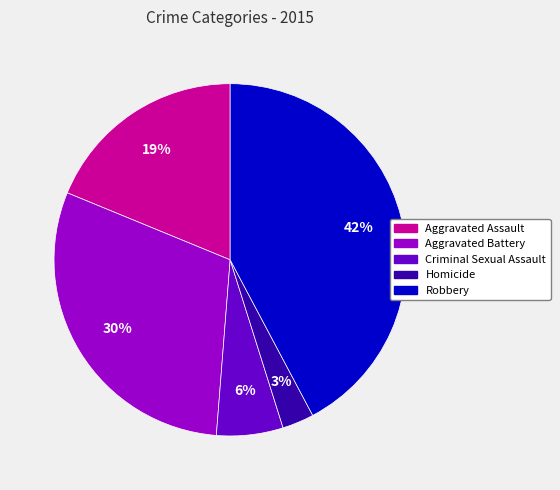

To the nearest percent, what is the average slice percentage?

20%